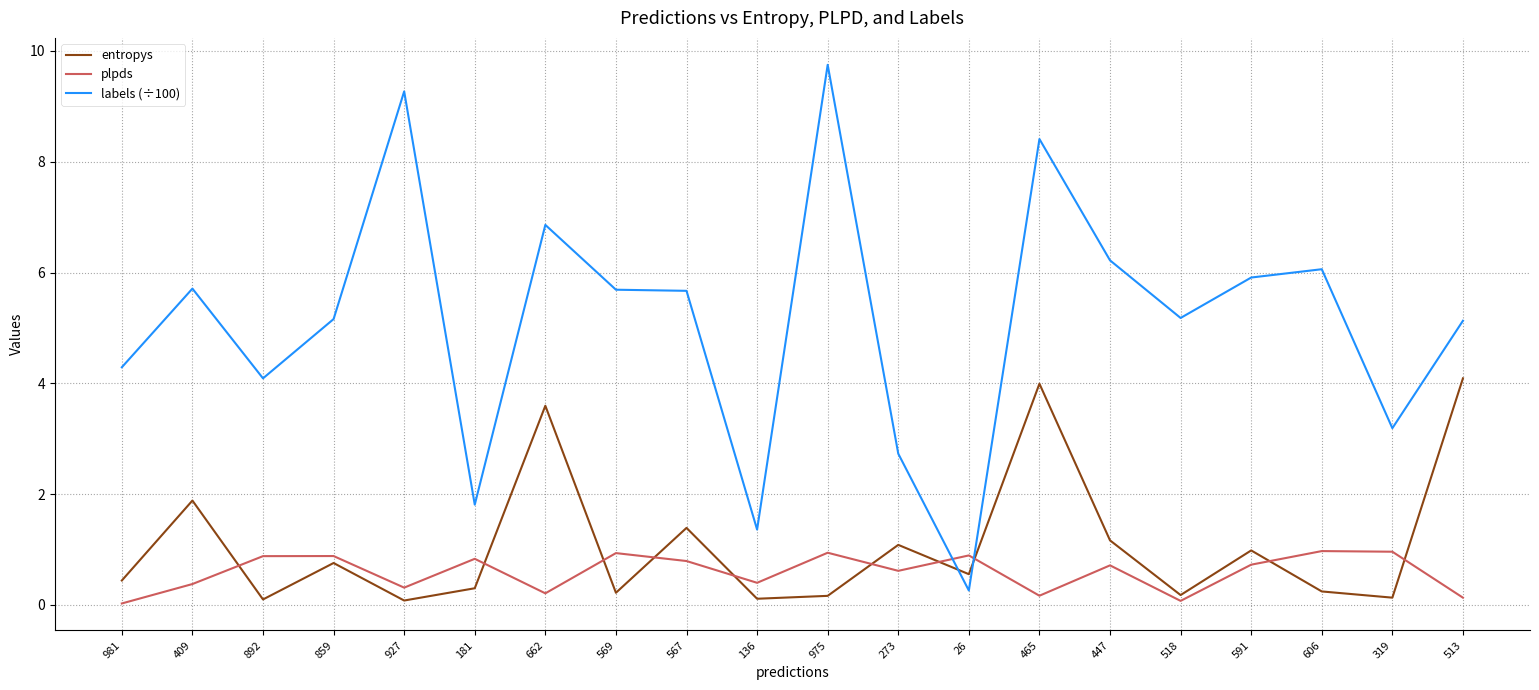

List the series in order of their peak value, lowest first.

plpds, entropys, labels (÷100)